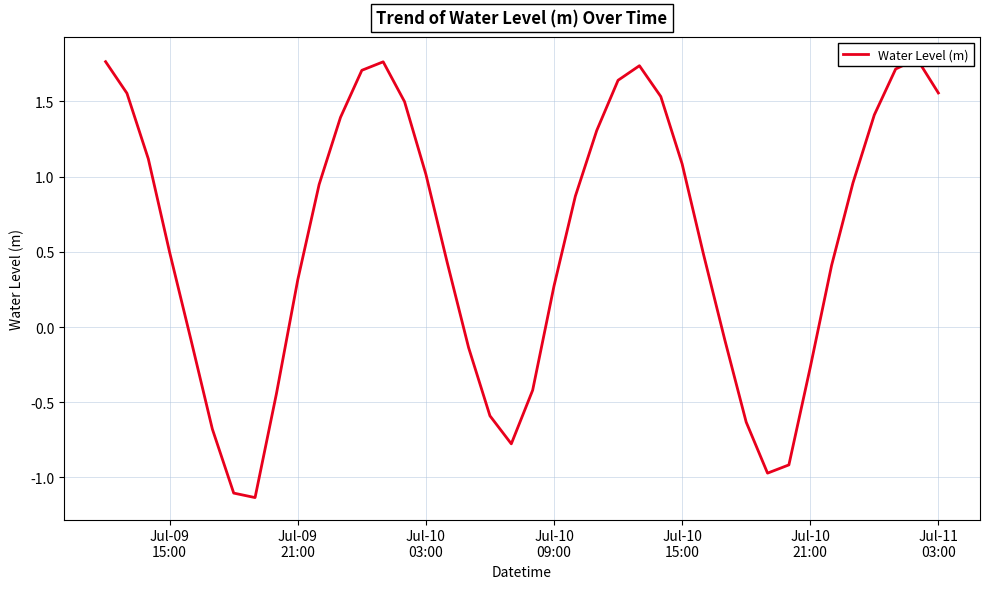

How many values are below zero?

14